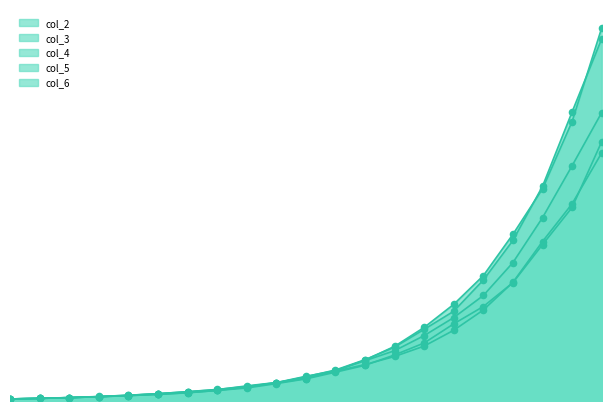

What are all the series names shown in the legend?

col_2, col_3, col_4, col_5, col_6